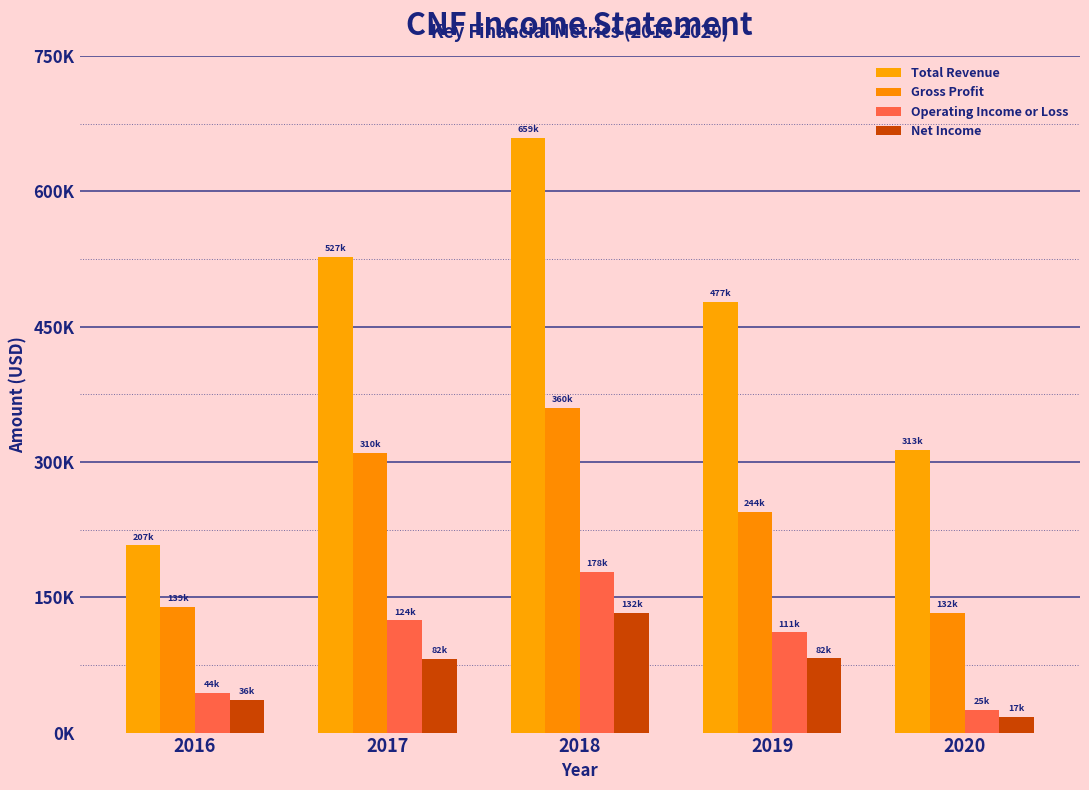

What is the value of the Gross Profit bar at the 3rd from the left?

360000